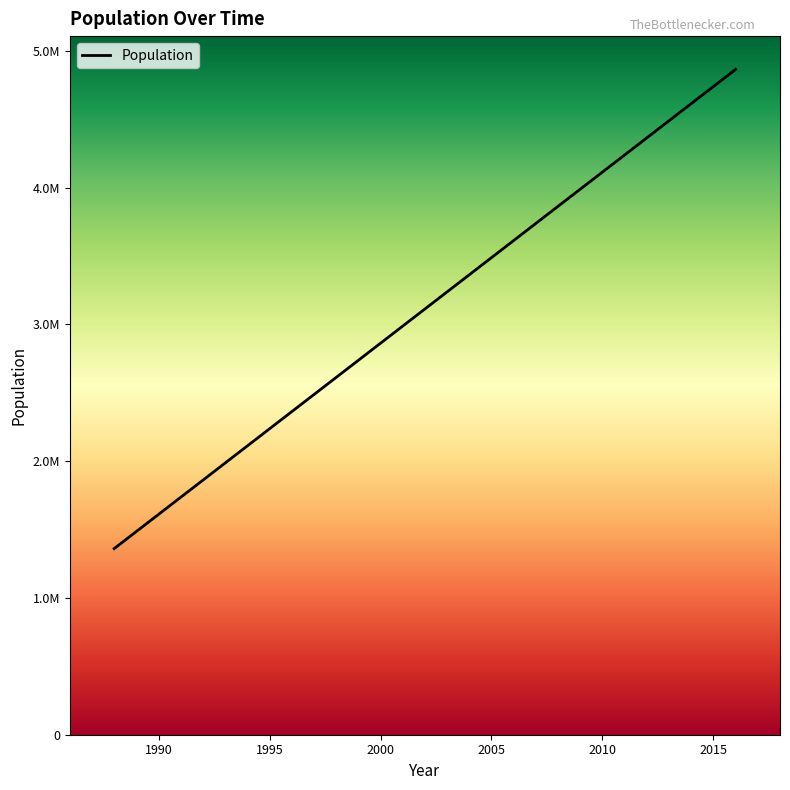

Does the chart display data point markers on the line(s)?

No